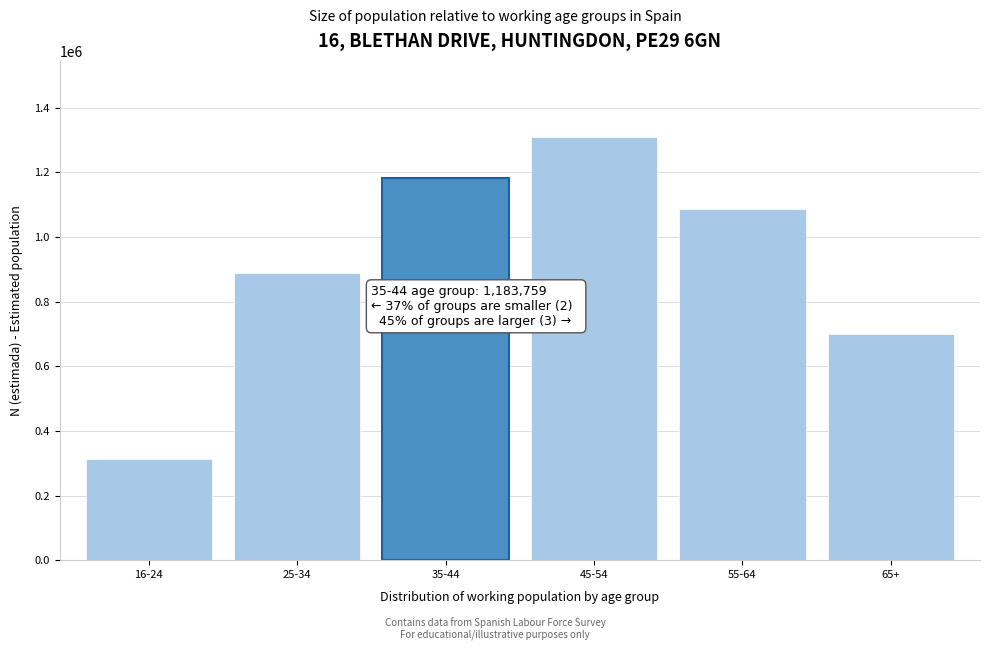

Reading left to right, transcribe all the data shown in this chart.

16-24=311920	25-34=890034	35-44=1183759	45-54=1309985	55-64=1086834	65+=700000